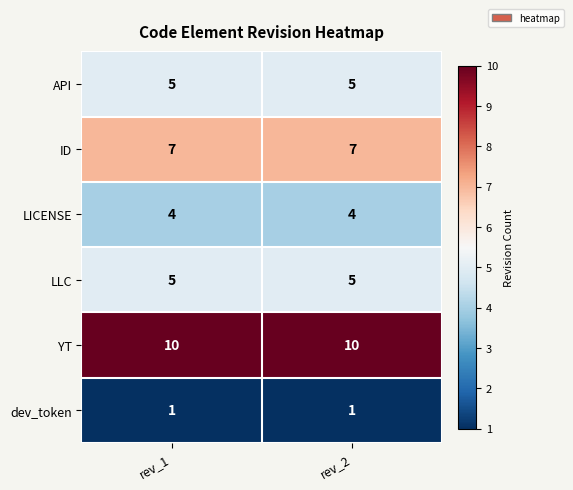

How many series are shown in this chart?

6